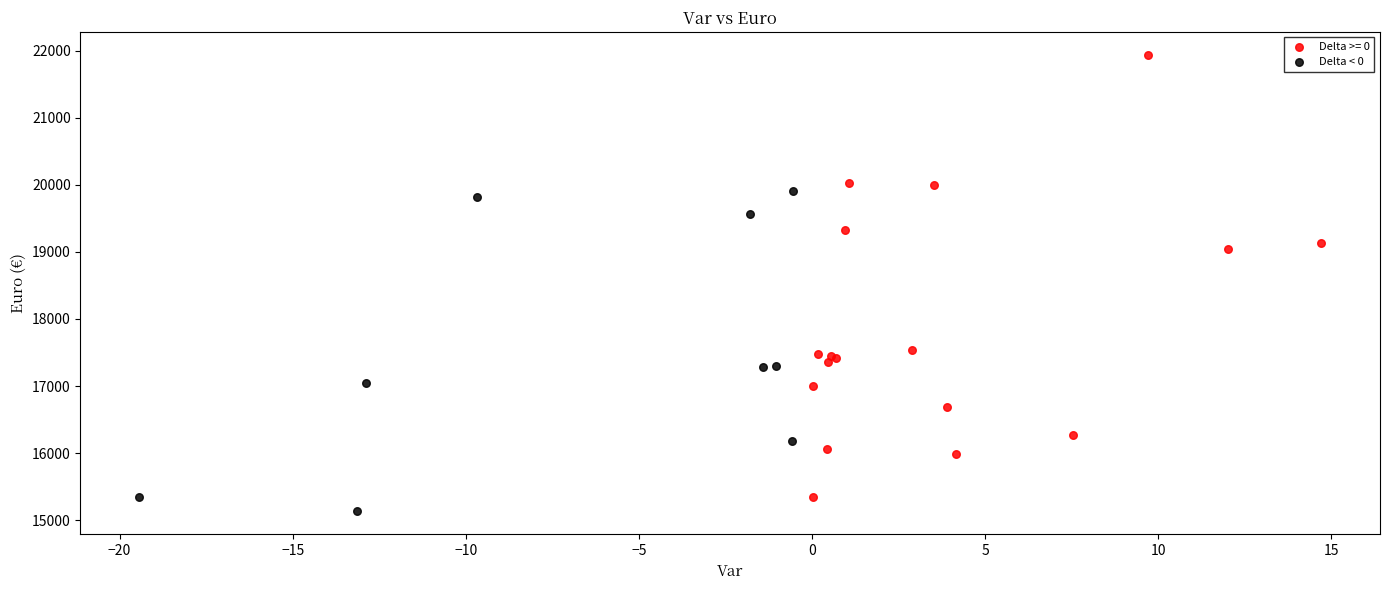

Which series has the widest spread of Y values?

Delta >= 0